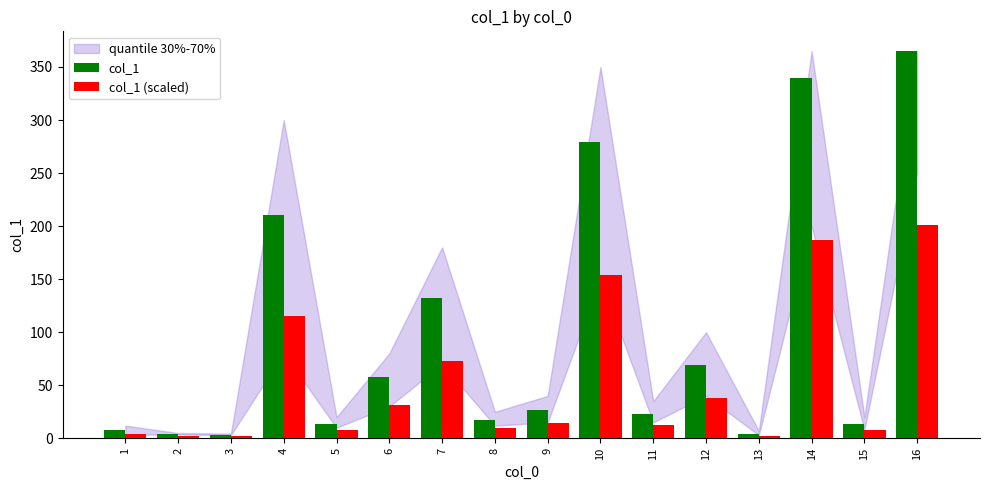

How many series are shown in this chart?

2